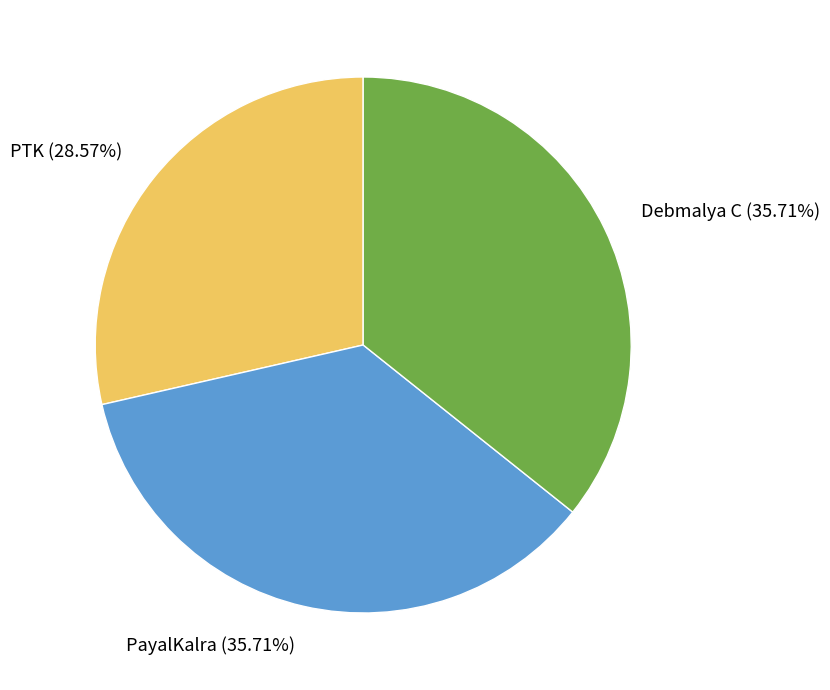

What percentage is the Debmalya C slice, to the nearest percent?

36%